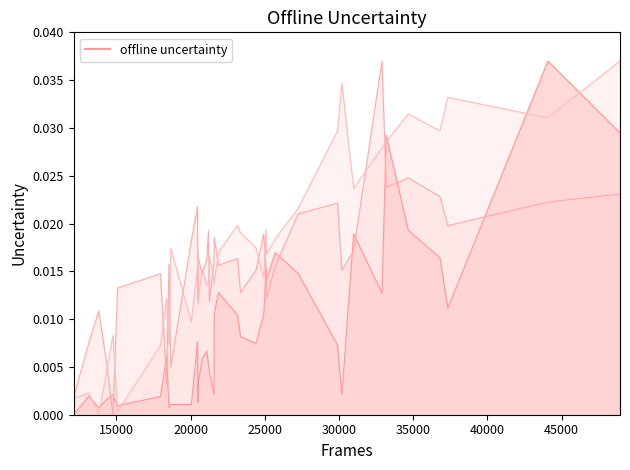

At which category does Area (line) reach its first local peak?

15000